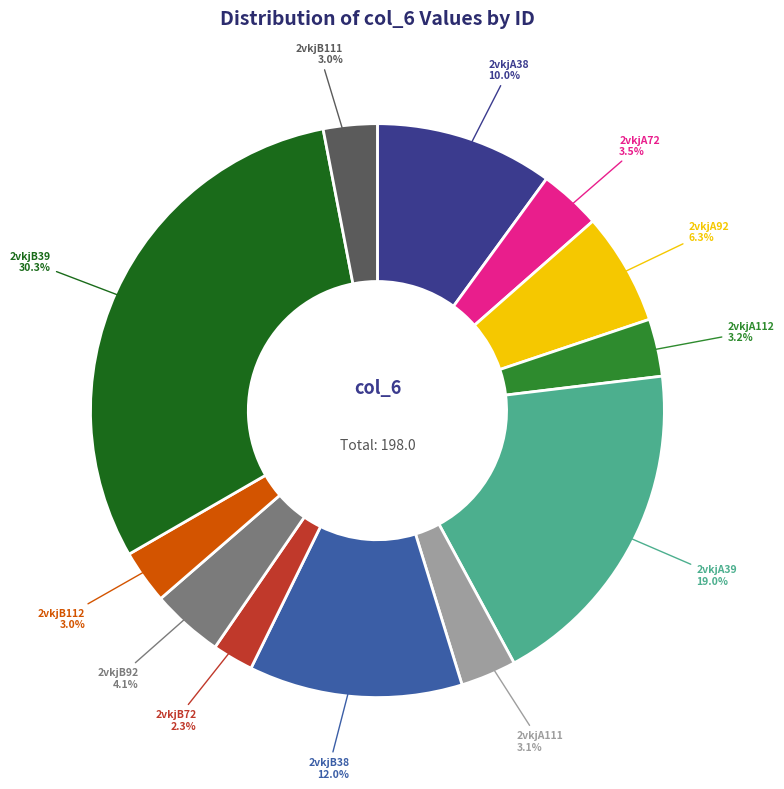

Combined, do 2vkjB112 and 2vkjB72 account for over 50%?

No